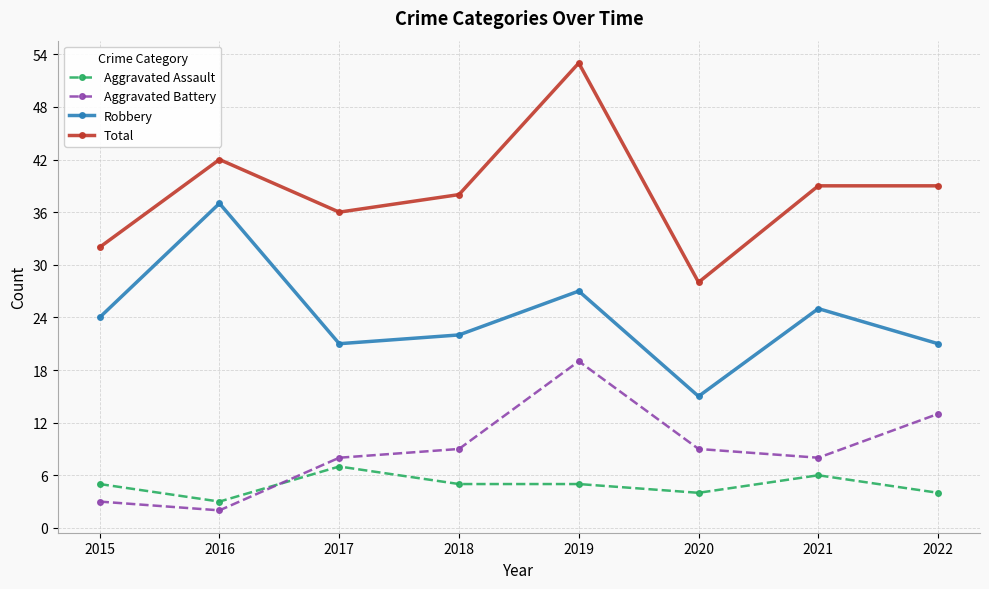

List the series in order of their peak value, highest first.

Total, Robbery, Aggravated Battery, Aggravated Assault